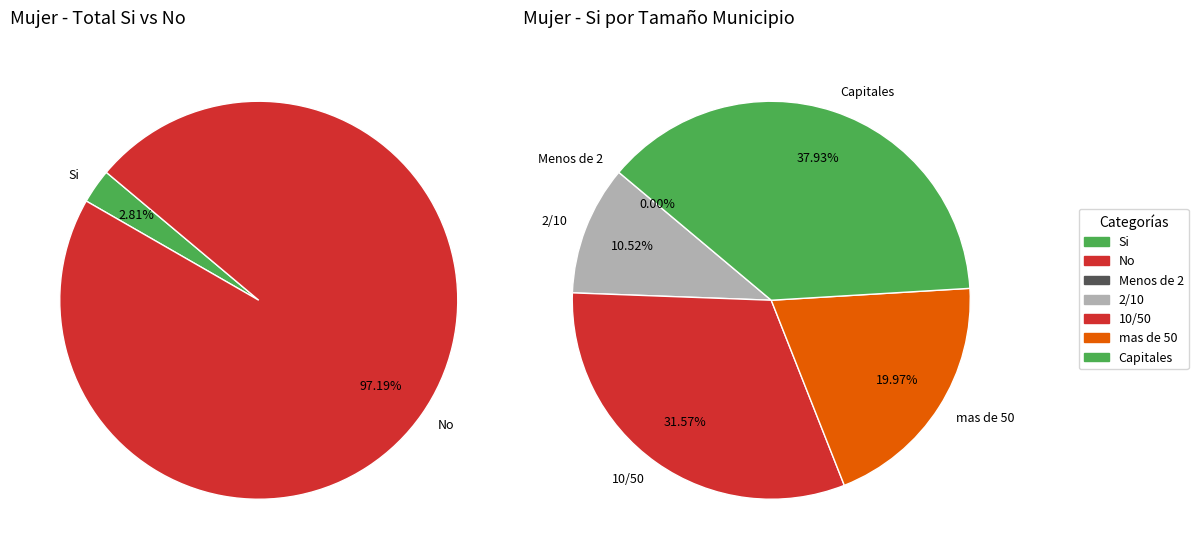

Which series has the widest spread of values?

No (Mujer)